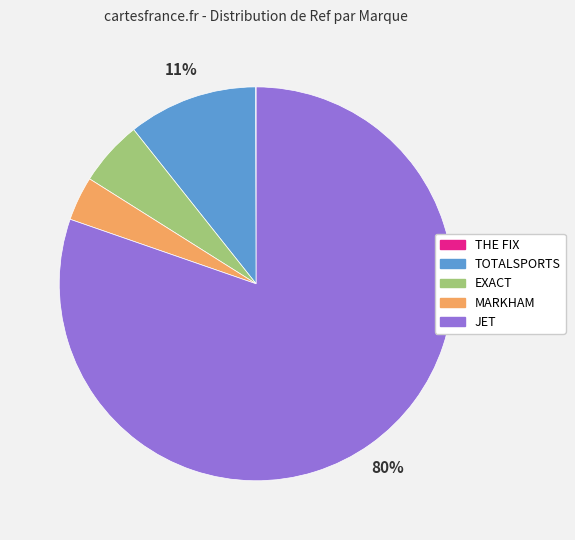

To the nearest percent, what is the difference between the largest and smallest slice percentages?

80%